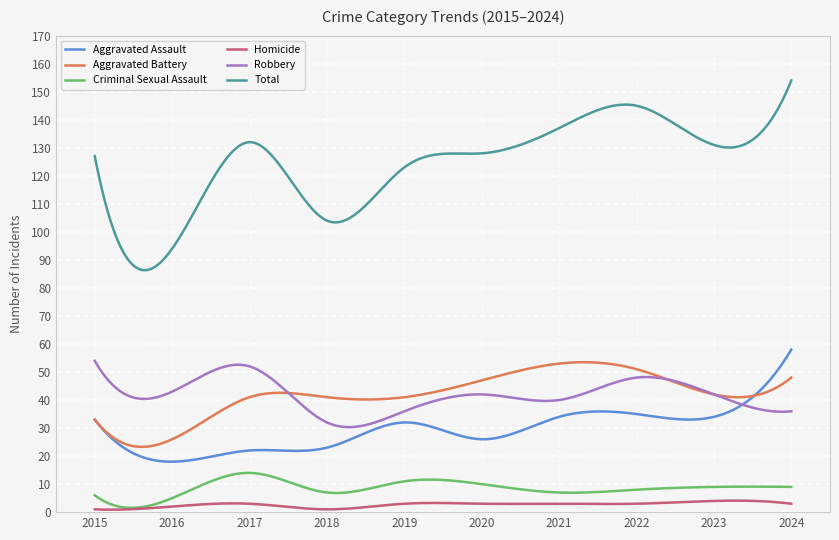

Which series has the largest range (max minus min)?

Total